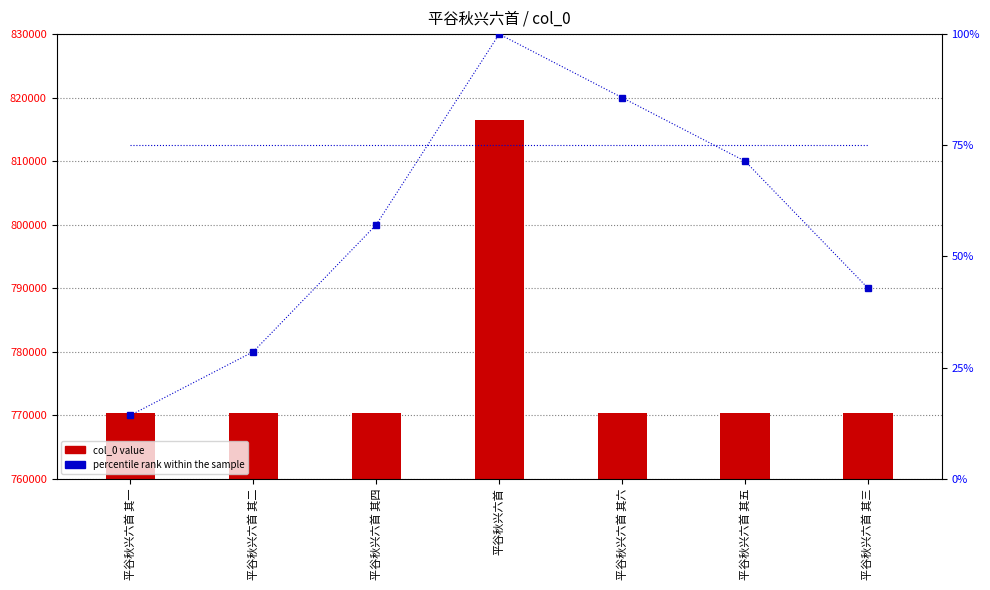

Rank the categories by percentile rank within the sample value from lowest to highest.

平谷秋兴六首 其一, 平谷秋兴六首 其二, 平谷秋兴六首 其三, 平谷秋兴六首 其四, 平谷秋兴六首 其五, 平谷秋兴六首 其六, 平谷秋兴六首